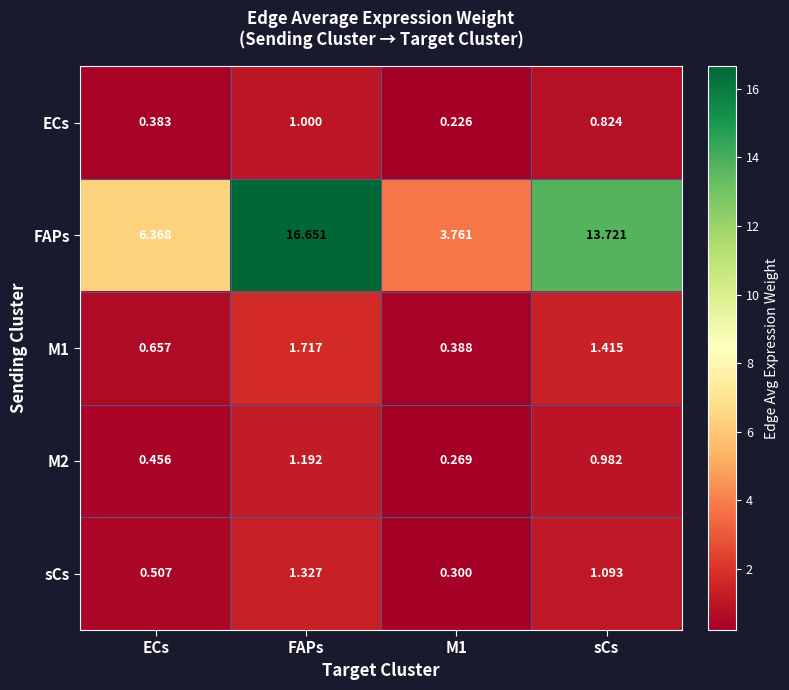

Which category has the highest value across all series?

FAPs